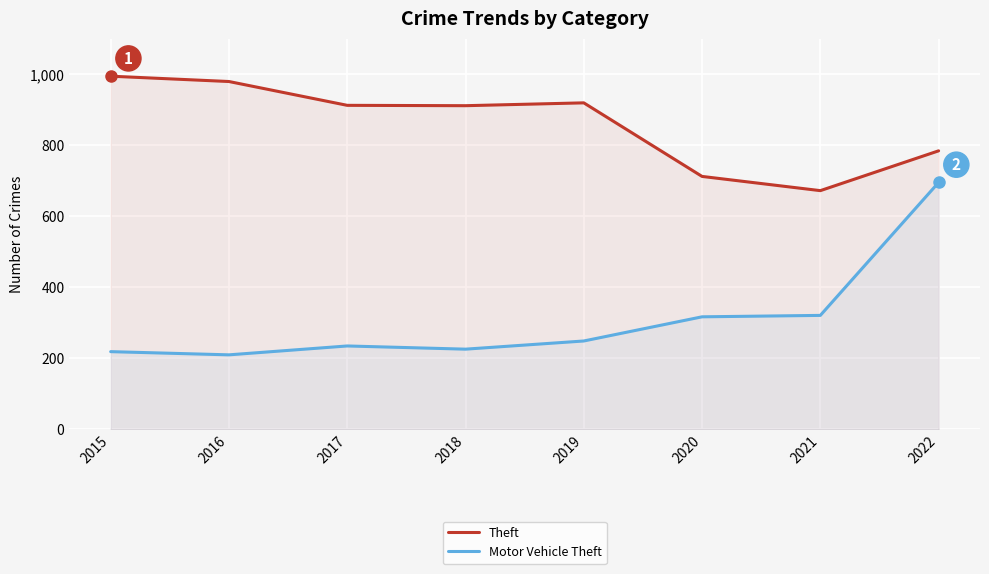

Which has a higher value, 2017 or 2019?

2019